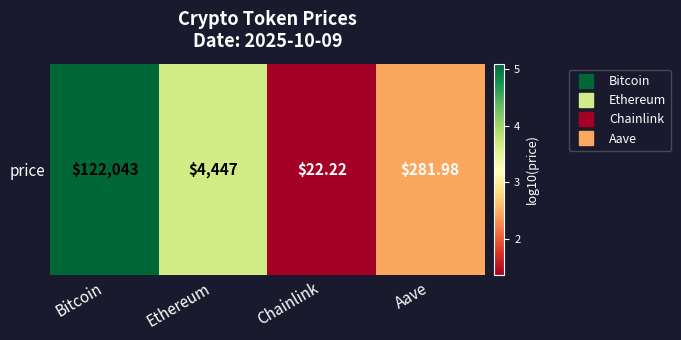

Reading right to left, transcribe all the data shown in this chart.

2.5	1.4	3.6	5.1